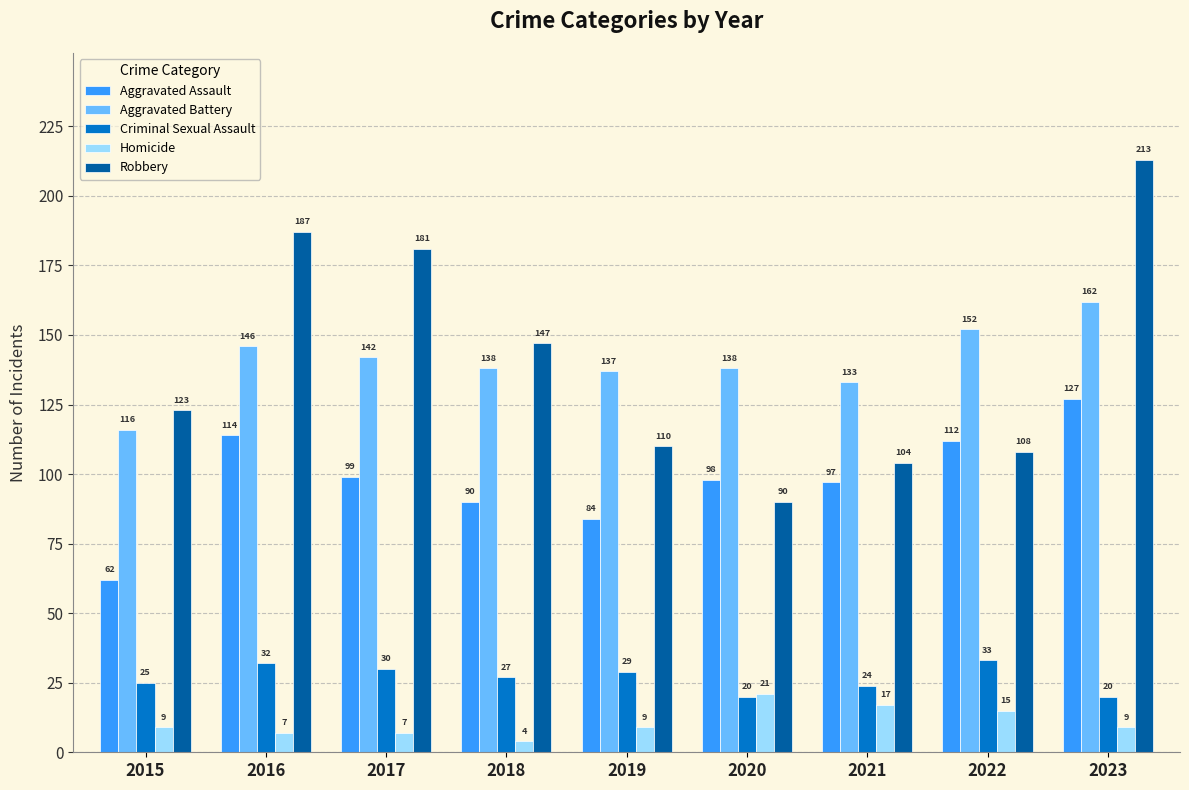

At how many categories does at least one series exceed 78?

9